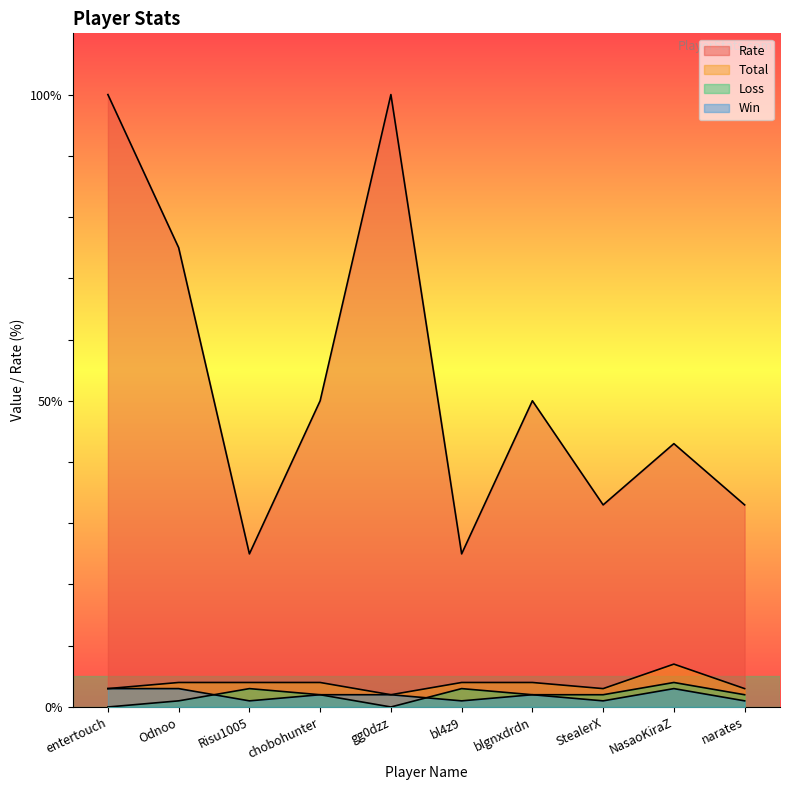

List the series in order of their peak value, lowest first.

Win, Loss, Total, Rate